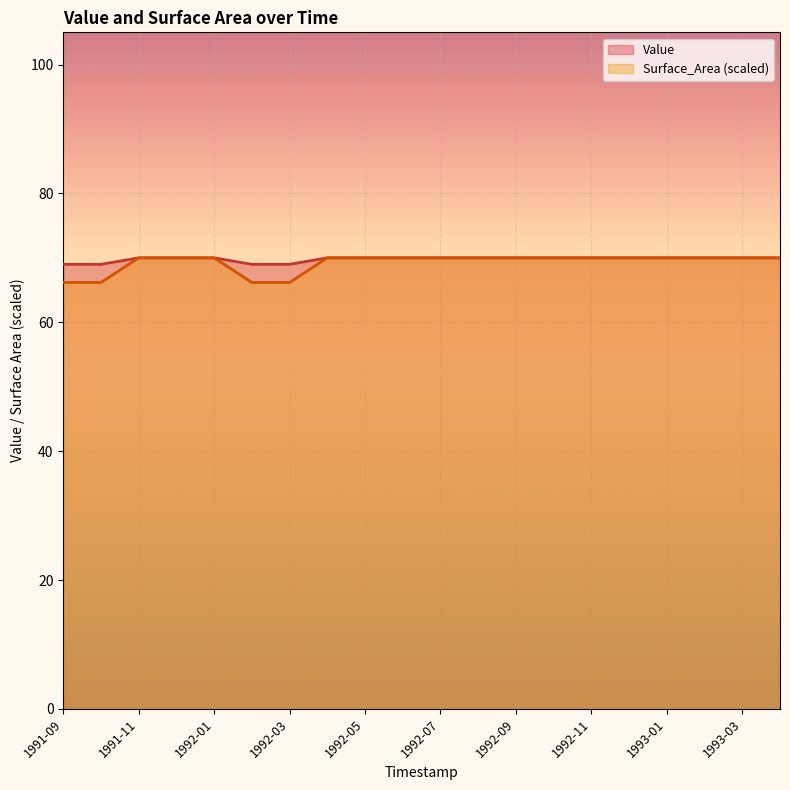

How many lines are shown in the chart?

2